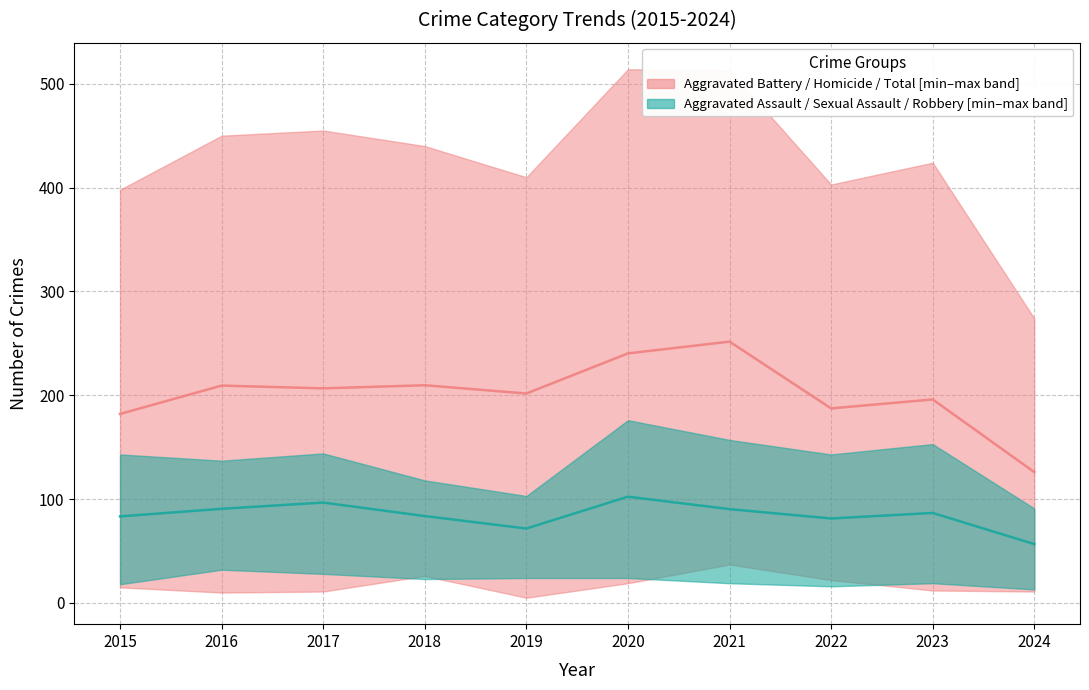

The value of Aggravated Assault / Sexual Assault / Robbery [median] at 2016 is 30.3. True or false?

False